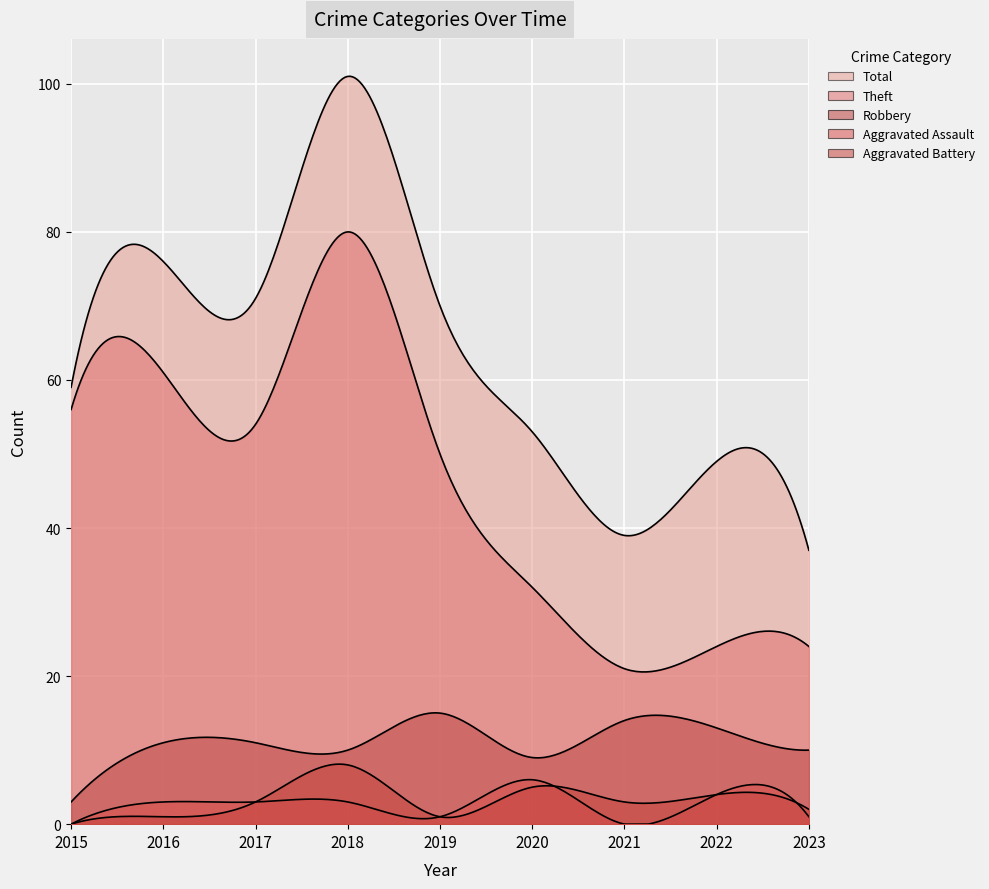

Is it true that Aggravated Assault equals 3 at 2018?

True